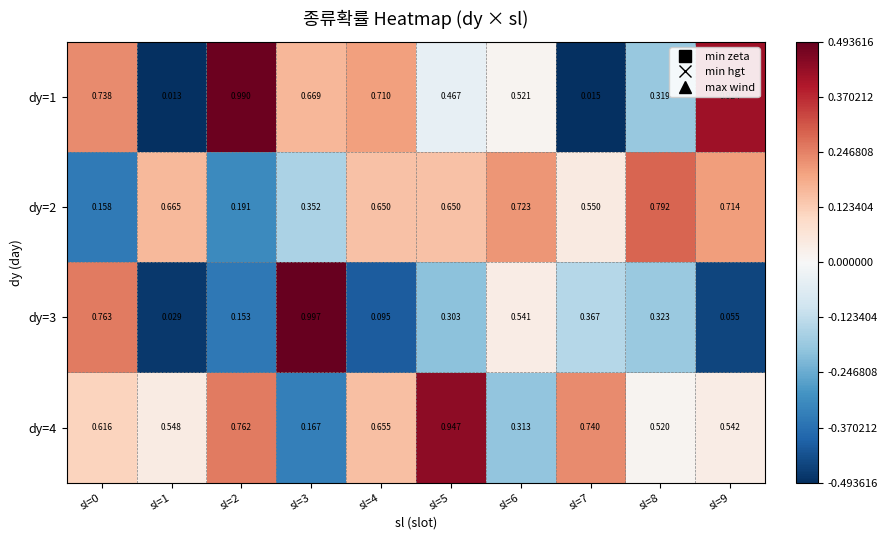

Is the value of dy=2 at sl=9 greater than the value of dy=3 at sl=7?

Yes